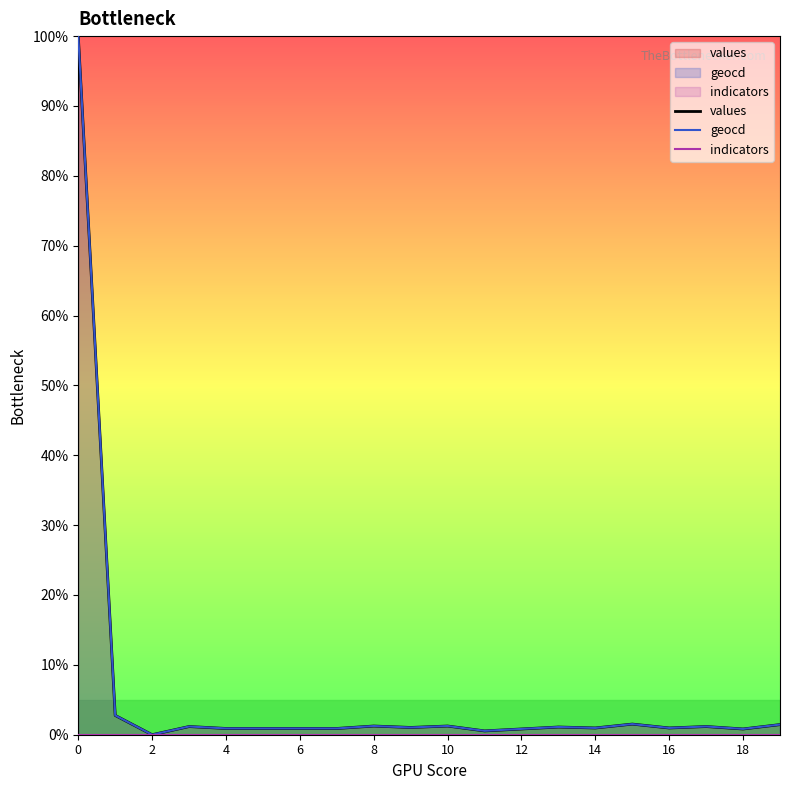

What is the maximum value shown in the chart?

100.0